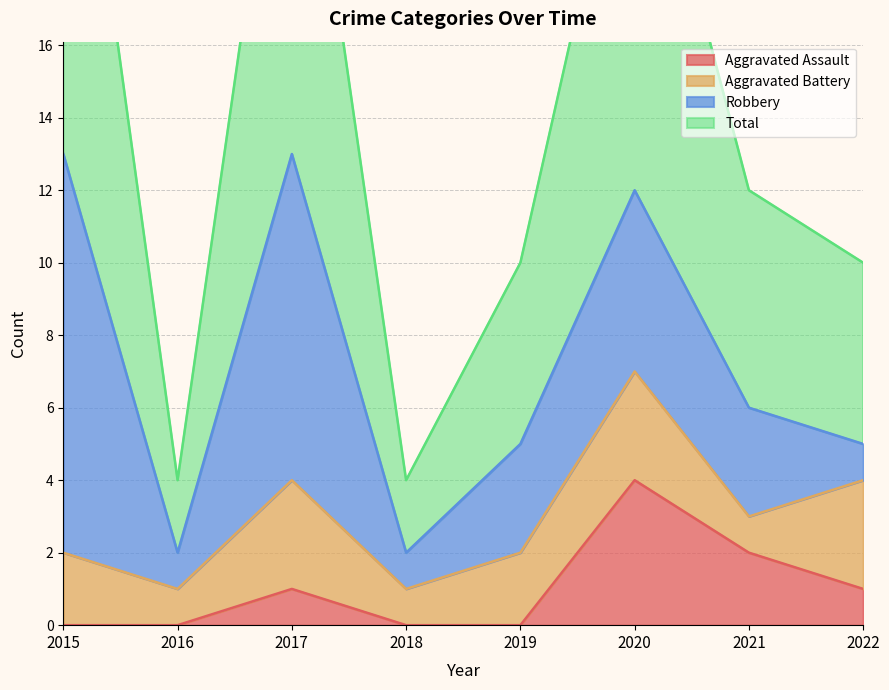

How many data points in Total are less than 12?

4